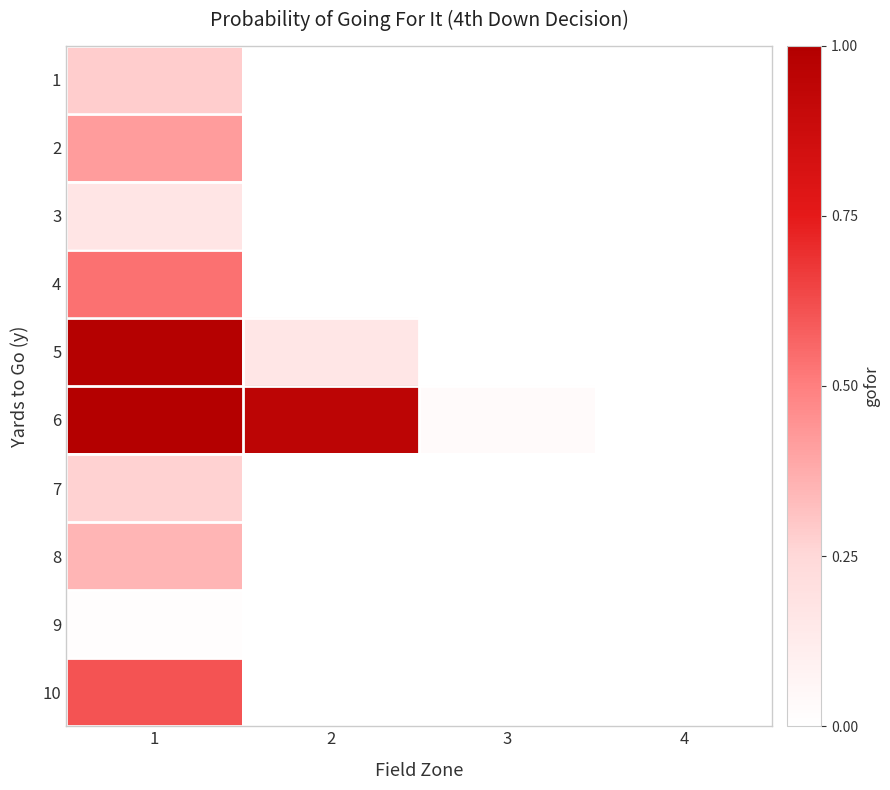

Reading right to left, transcribe all the data shown in this chart.

1: 4=0.0	3=0.0	2=0.0	1=0.3
2: 4=0.0	3=0.0	2=0.0	1=0.4
3: 4=0.0	3=0.0	2=0.0	1=0.2
4: 4=0.0	3=0.0	2=0.0	1=0.5
5: 4=0.0	3=0.0	2=0.2	1=1.0
6: 4=0.0	3=0.0	2=0.9	1=1.0
7: 4=0.0	3=0.0	2=0.0	1=0.3
8: 4=0.0	3=0.0	2=0.0	1=0.3
9: 4=0.0	3=0.0	2=0.0	1=0.0
10: 4=0.0	3=0.0	2=0.0	1=0.6